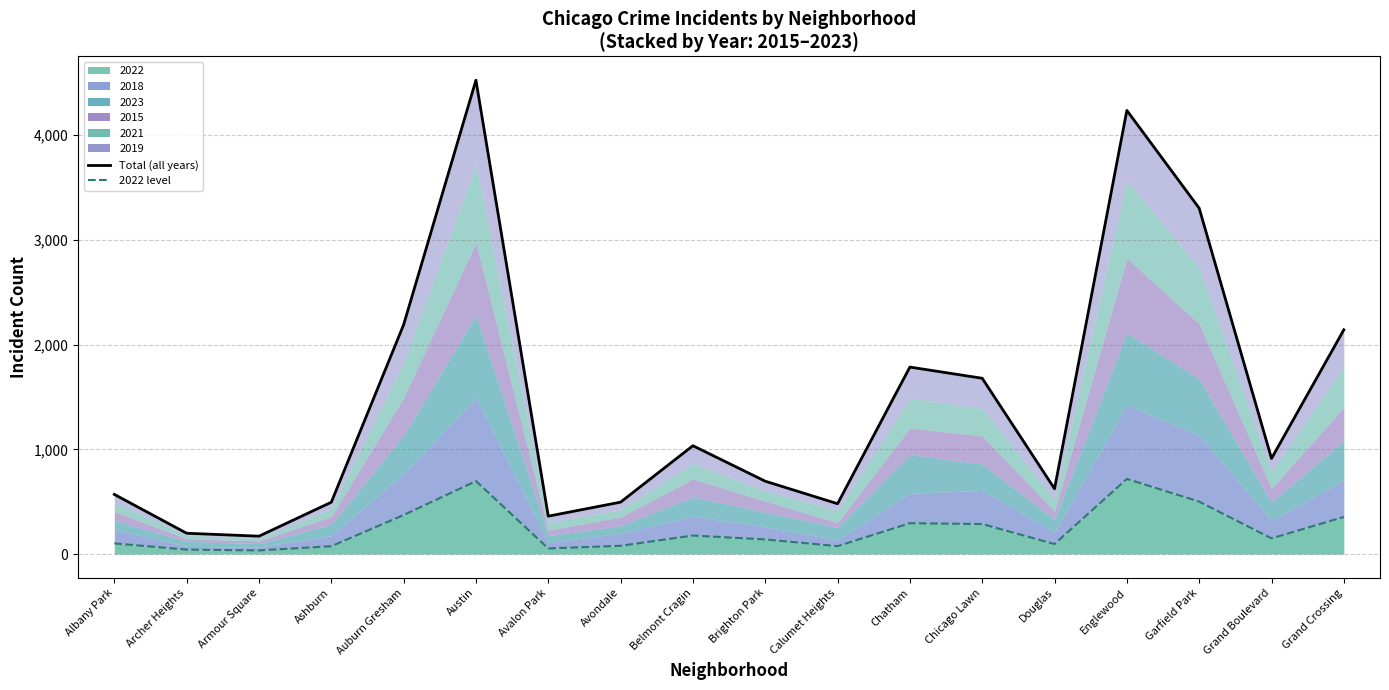

True or false: 2022 level and Total (all years) cross at least once.

False